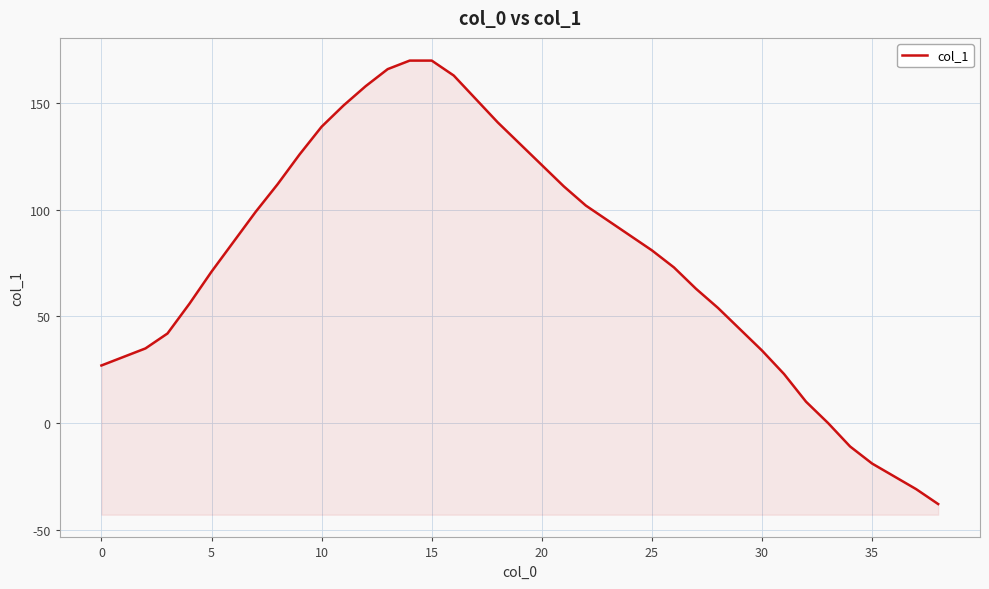

True or false: the data shows 179 at 21.

False